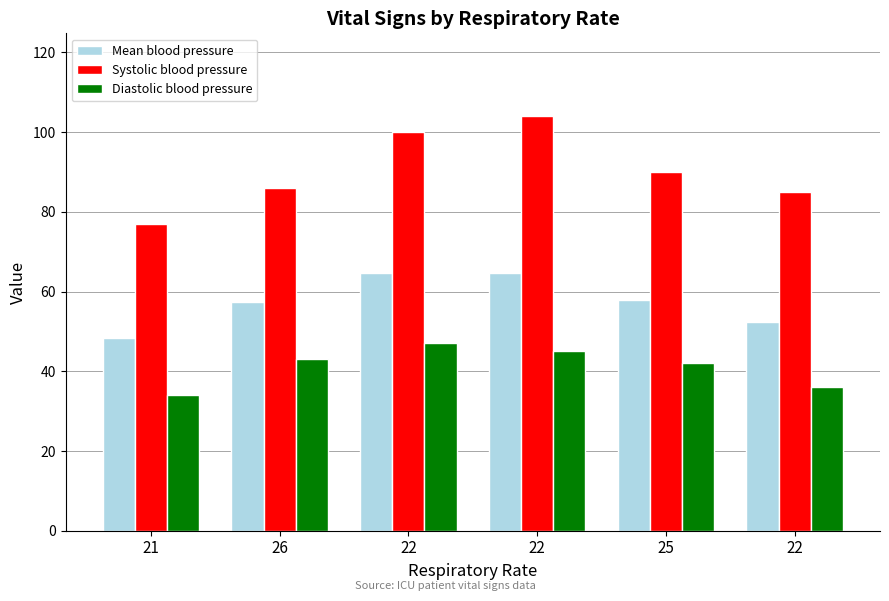

Rank the series by their maximum value, from highest to lowest.

Systolic blood pressure, Mean blood pressure, Diastolic blood pressure